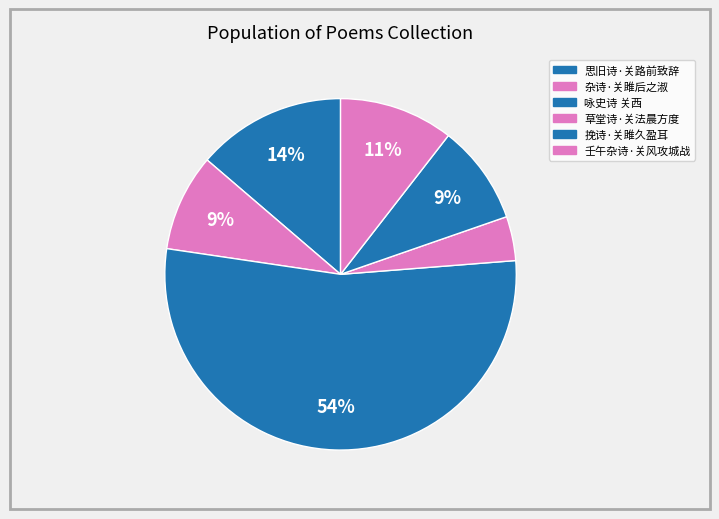

How many segments does this pie chart have?

6